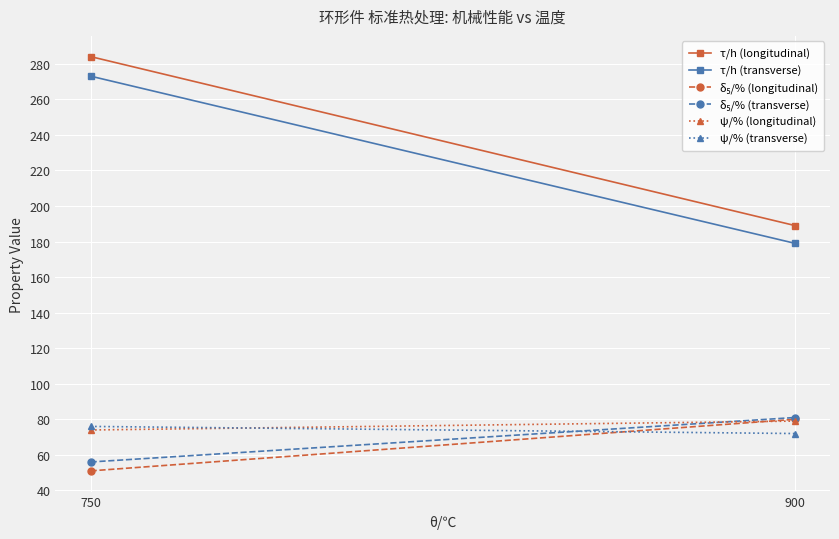

How many δ₅/% (transverse) values are between 56 and 81?

2